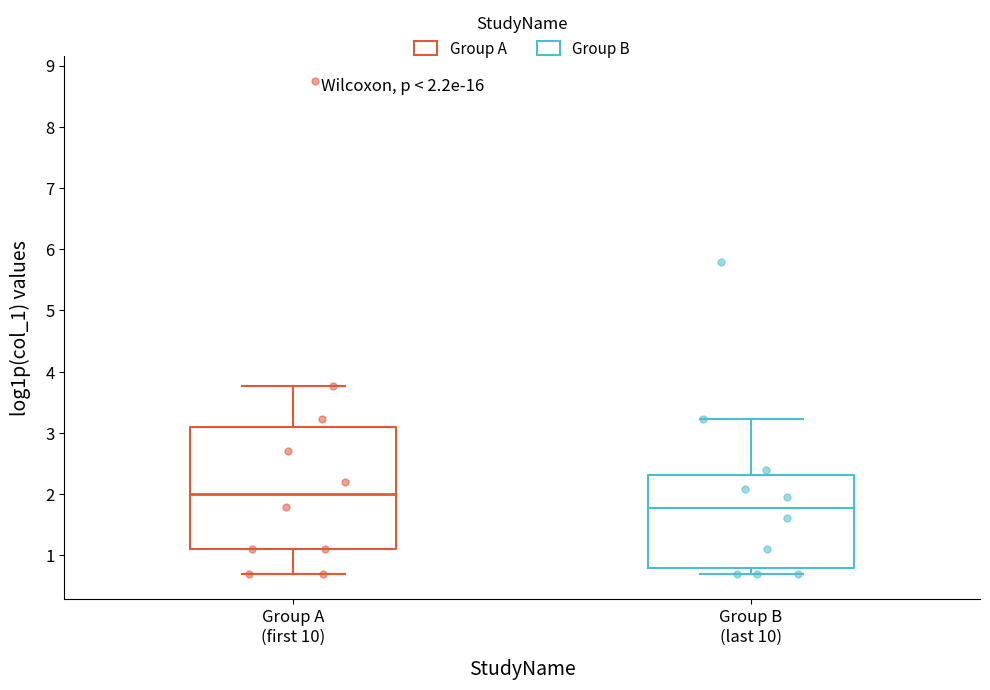

Which box's median line is the lowest?

Group B (last 10)